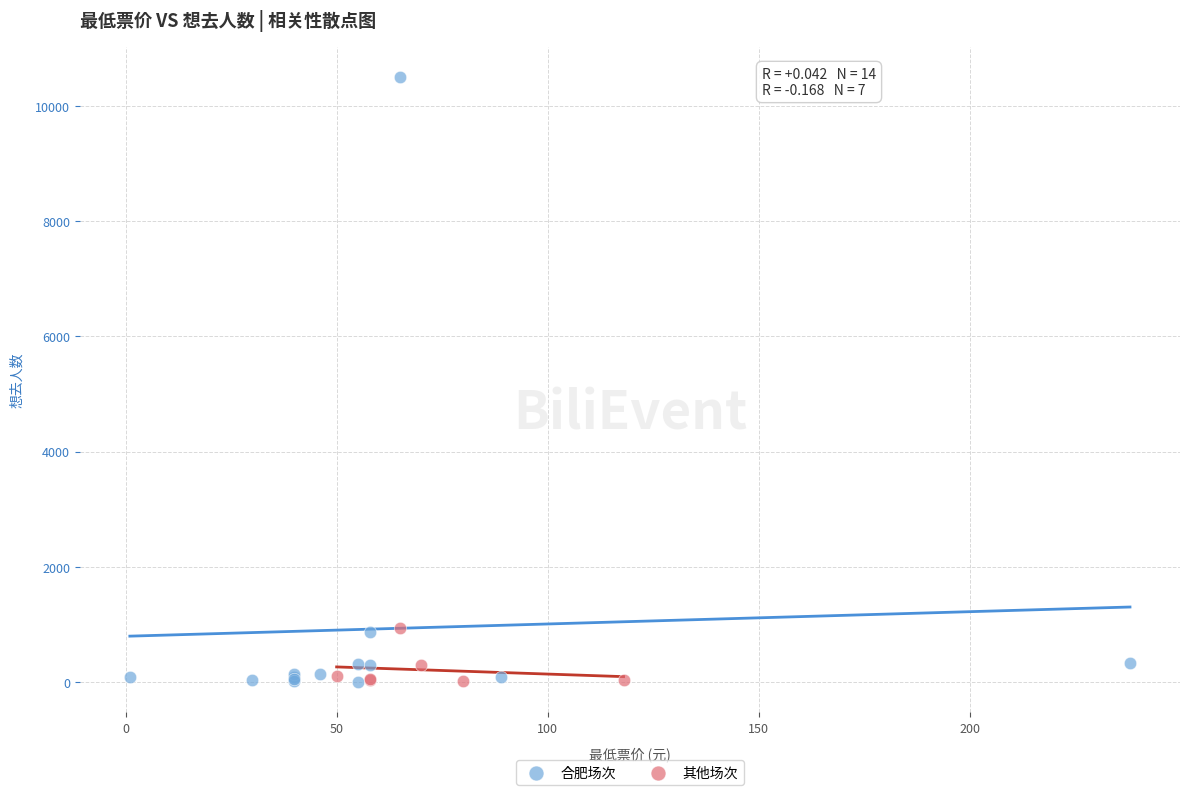

Which series has the widest spread of Y values?

合肥场次